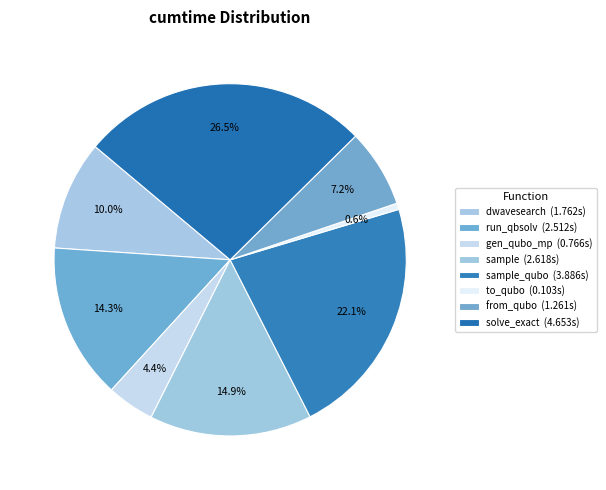

Count the number of slices in the pie.

8